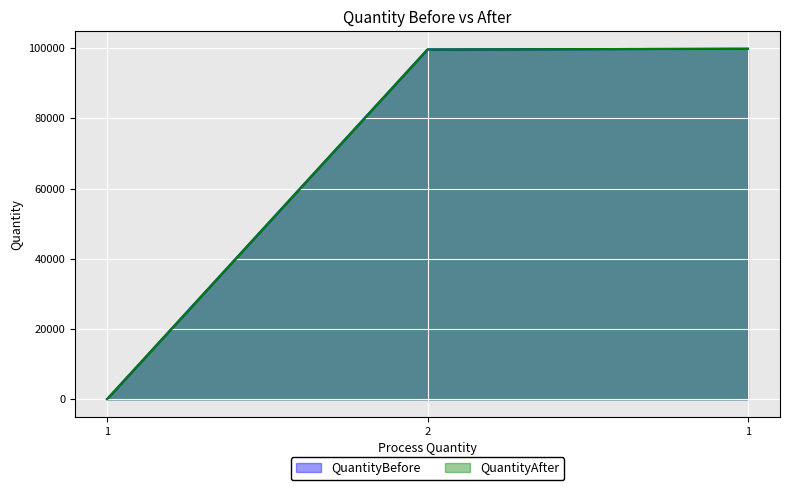

True or false: QuantityAfter has a value of 46577 at 1.

False